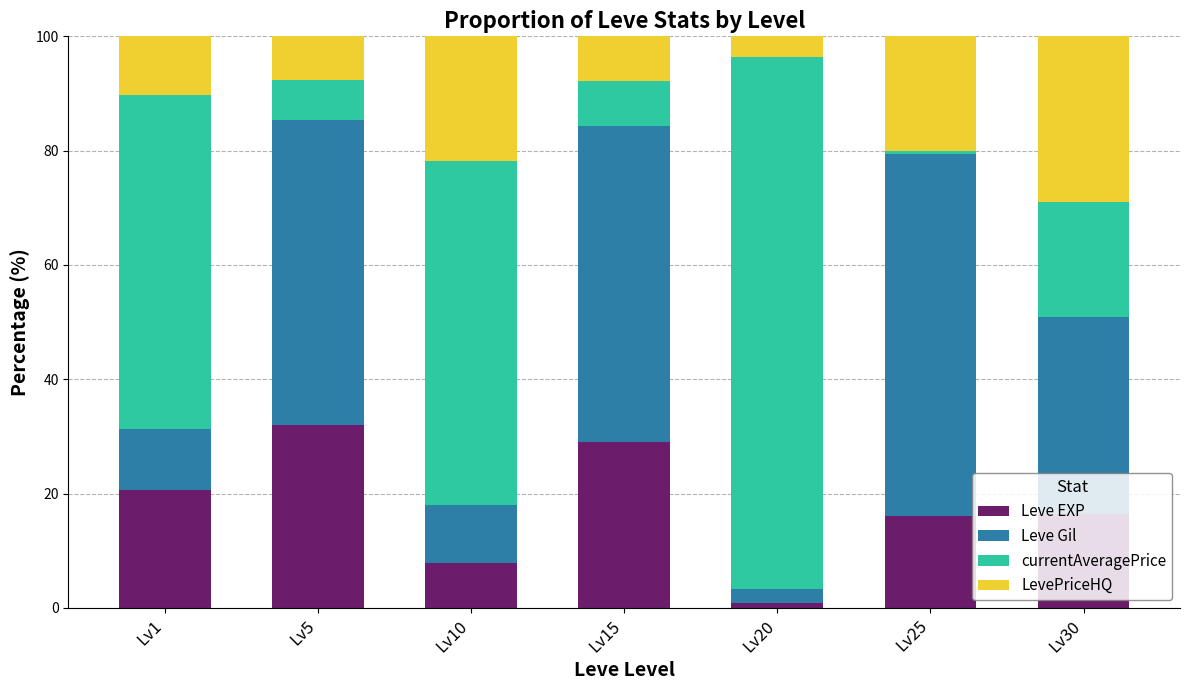

What is the maximum value for Leve EXP?

32.0